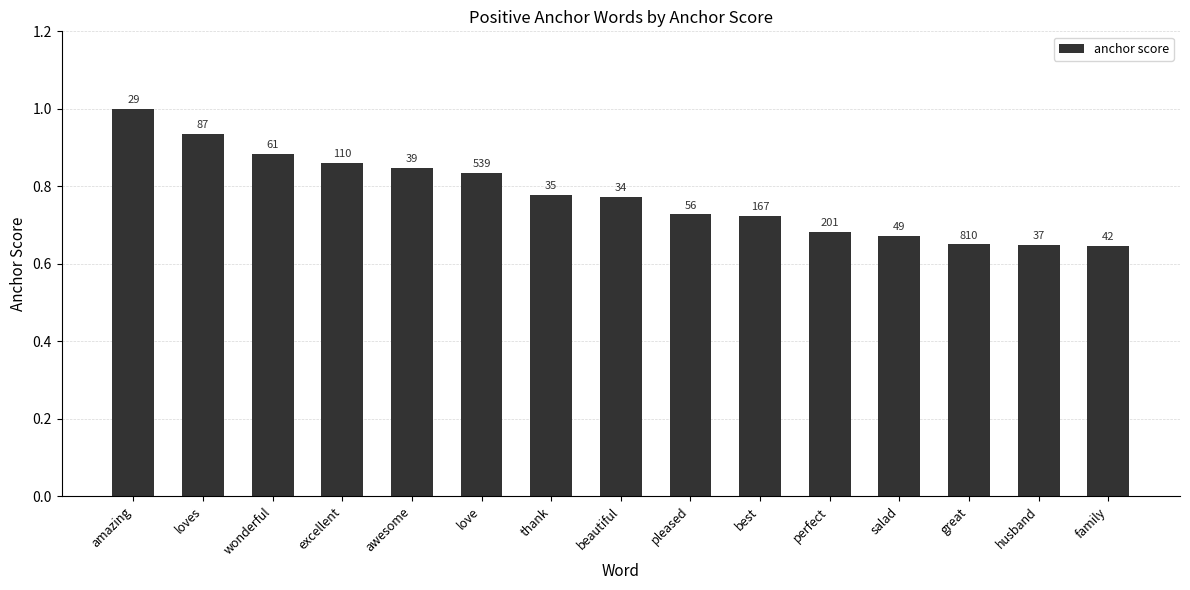

Are the bars horizontal?

No